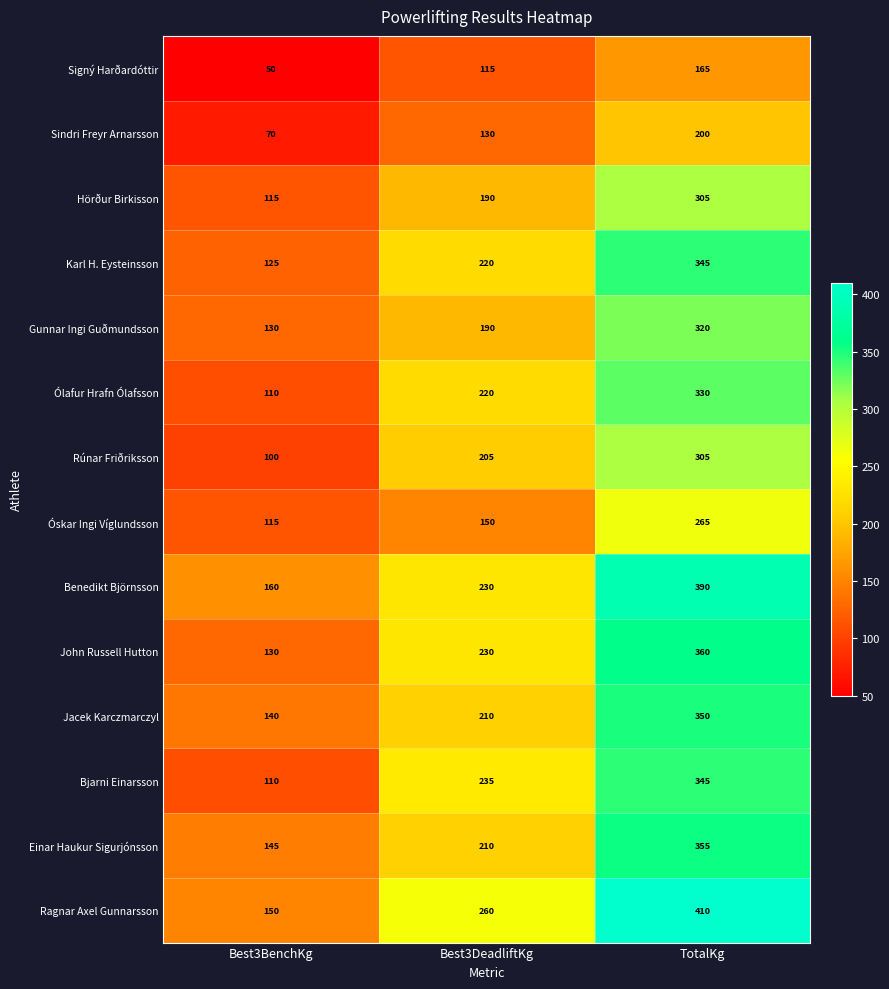

True or false: John Russell Hutton has a value of 130 at Best3BenchKg.

True